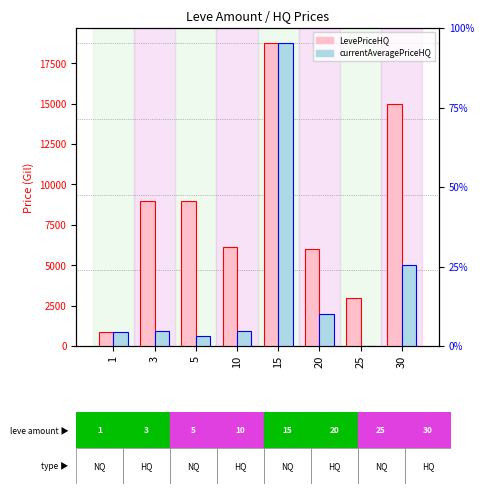

What is the value of the LevePriceHQ bar at the 8th from the left?

15000.0